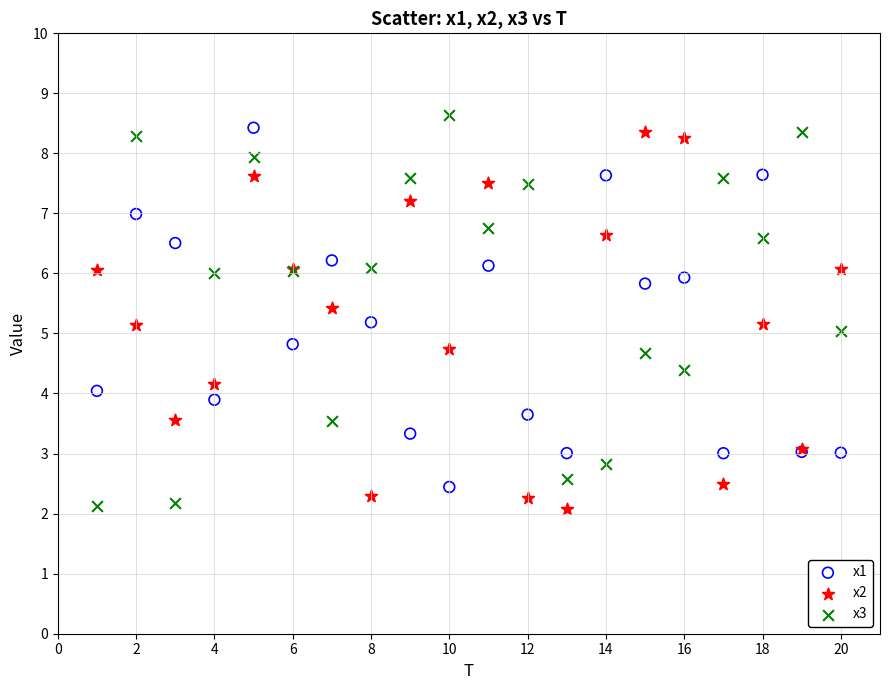

Which series contains the highest Y value?

x3